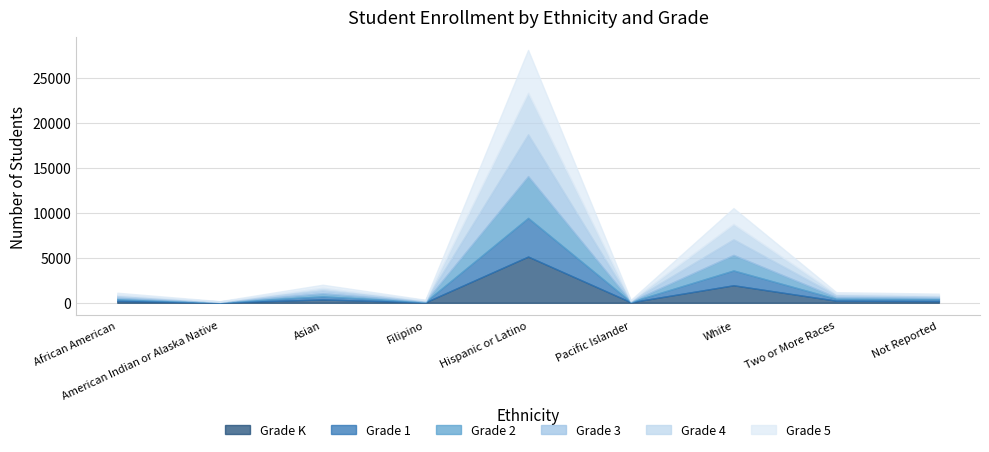

What is the maximum value for Grade K?

5145